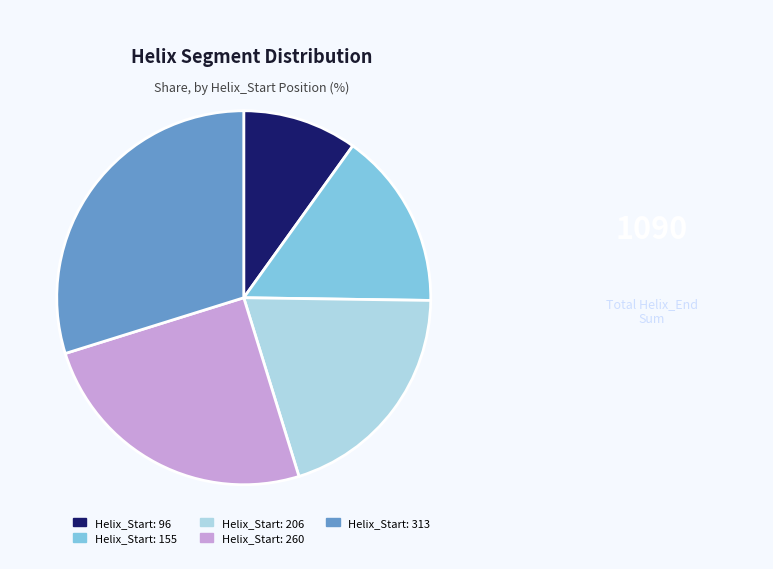

Between Helix_Start: 260 and Helix_Start: 96, which is larger?

Helix_Start: 260